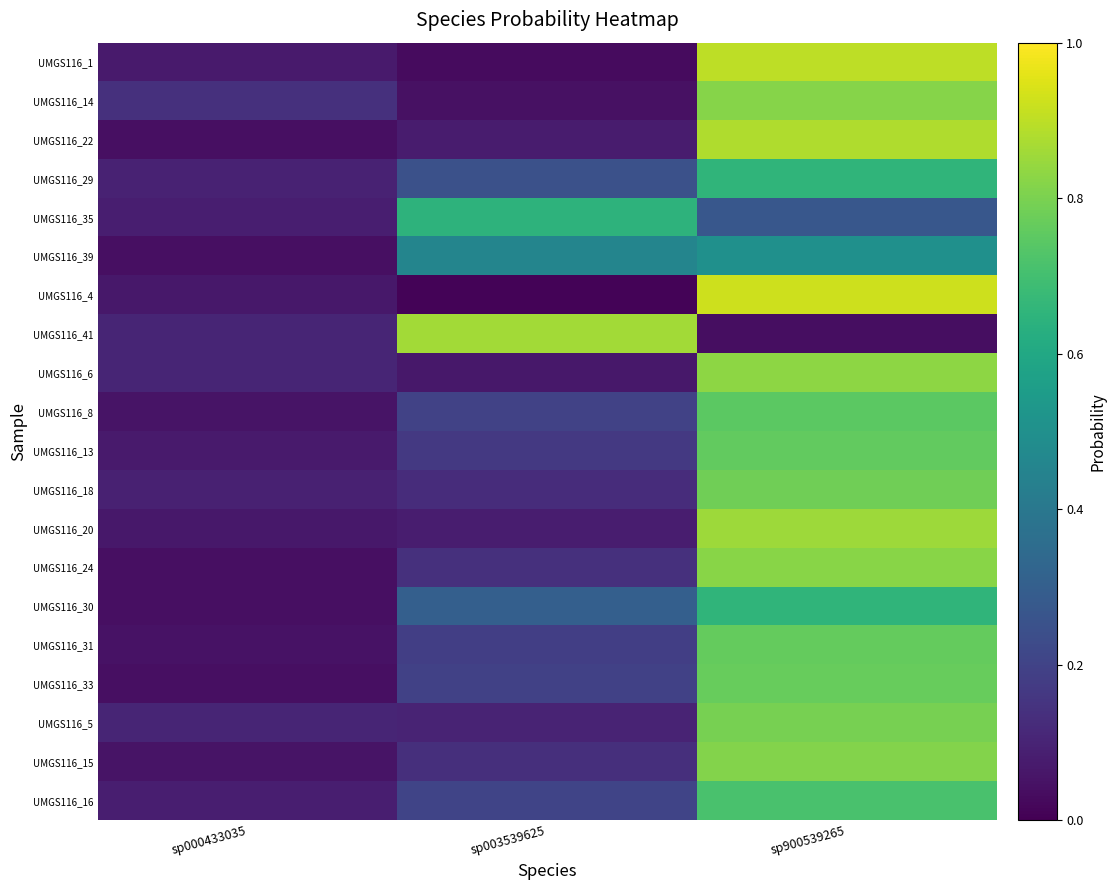

Reading left to right, list all the values displayed in this chart.

UMGS116_1: sp000433035=0.1	sp003539625=0.0	sp900539265=0.9
UMGS116_14: sp000433035=0.1	sp003539625=0.0	sp900539265=0.8
UMGS116_22: sp000433035=0.0	sp003539625=0.1	sp900539265=0.9
UMGS116_29: sp000433035=0.1	sp003539625=0.2	sp900539265=0.7
UMGS116_35: sp000433035=0.1	sp003539625=0.6	sp900539265=0.3
UMGS116_39: sp000433035=0.0	sp003539625=0.5	sp900539265=0.5
UMGS116_4: sp000433035=0.1	sp003539625=0.0	sp900539265=0.9
UMGS116_41: sp000433035=0.1	sp003539625=0.9	sp900539265=0.0
UMGS116_6: sp000433035=0.1	sp003539625=0.1	sp900539265=0.8
UMGS116_8: sp000433035=0.1	sp003539625=0.2	sp900539265=0.7
UMGS116_13: sp000433035=0.1	sp003539625=0.2	sp900539265=0.8
UMGS116_18: sp000433035=0.1	sp003539625=0.1	sp900539265=0.8
UMGS116_20: sp000433035=0.1	sp003539625=0.1	sp900539265=0.9
UMGS116_24: sp000433035=0.0	sp003539625=0.1	sp900539265=0.8
UMGS116_30: sp000433035=0.0	sp003539625=0.3	sp900539265=0.7
UMGS116_31: sp000433035=0.1	sp003539625=0.2	sp900539265=0.8
UMGS116_33: sp000433035=0.0	sp003539625=0.2	sp900539265=0.8
UMGS116_5: sp000433035=0.1	sp003539625=0.1	sp900539265=0.8
UMGS116_15: sp000433035=0.1	sp003539625=0.1	sp900539265=0.8
UMGS116_16: sp000433035=0.1	sp003539625=0.2	sp900539265=0.7